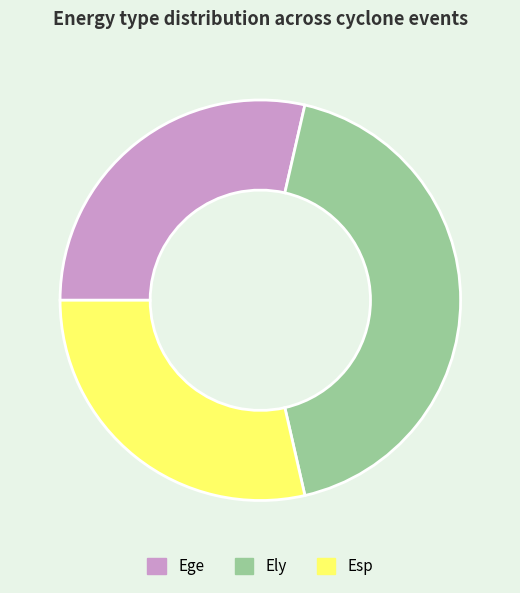

What is the ratio of the value at Ege to the value at Ely?

0.7